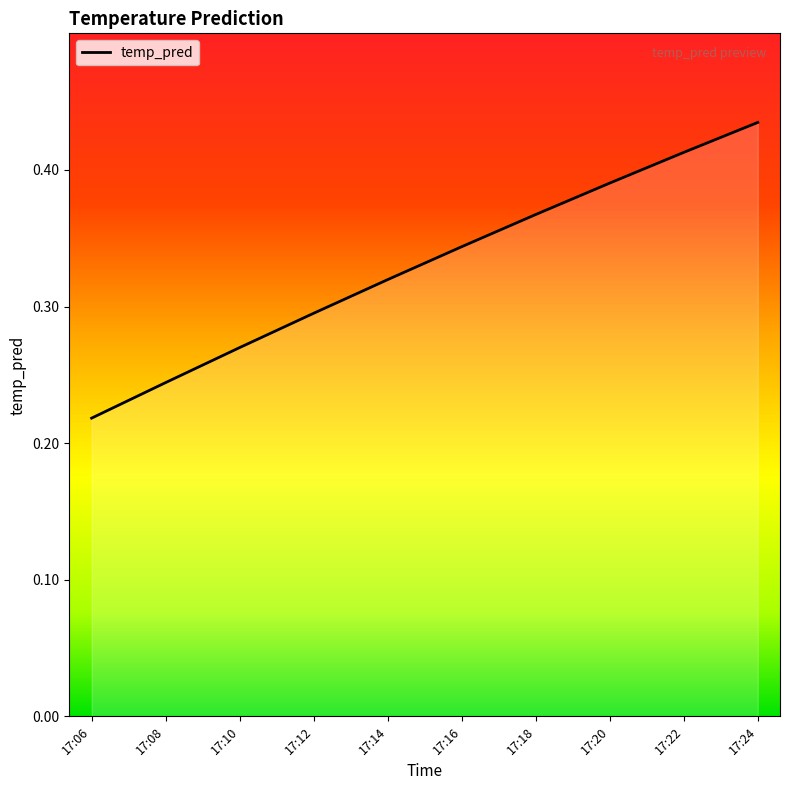

What is the sum of all values?

3.3